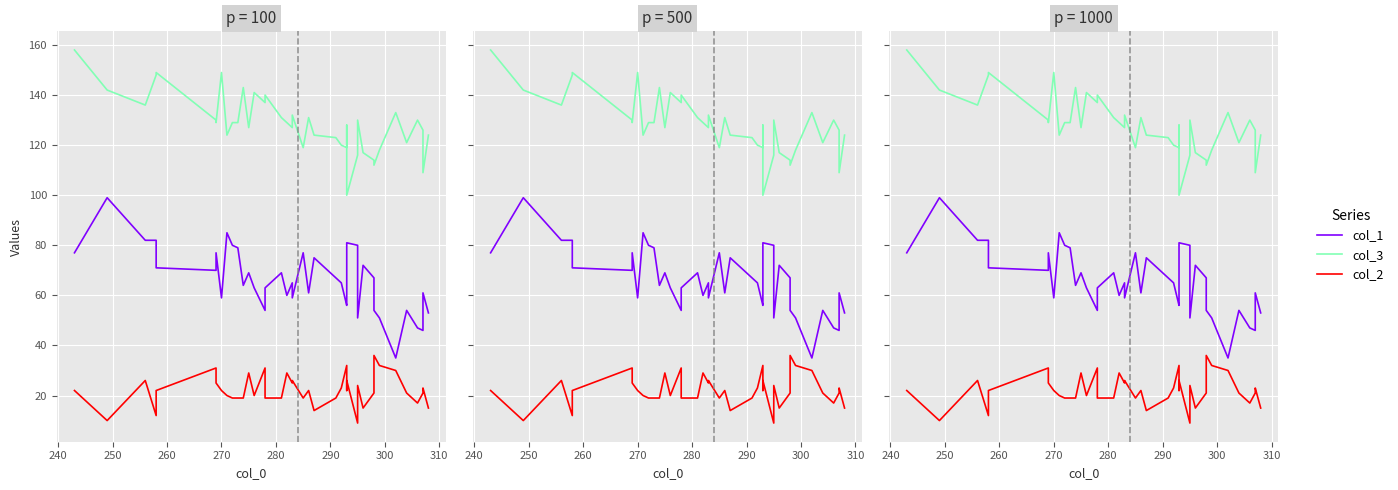

How many series are shown in this chart?

3